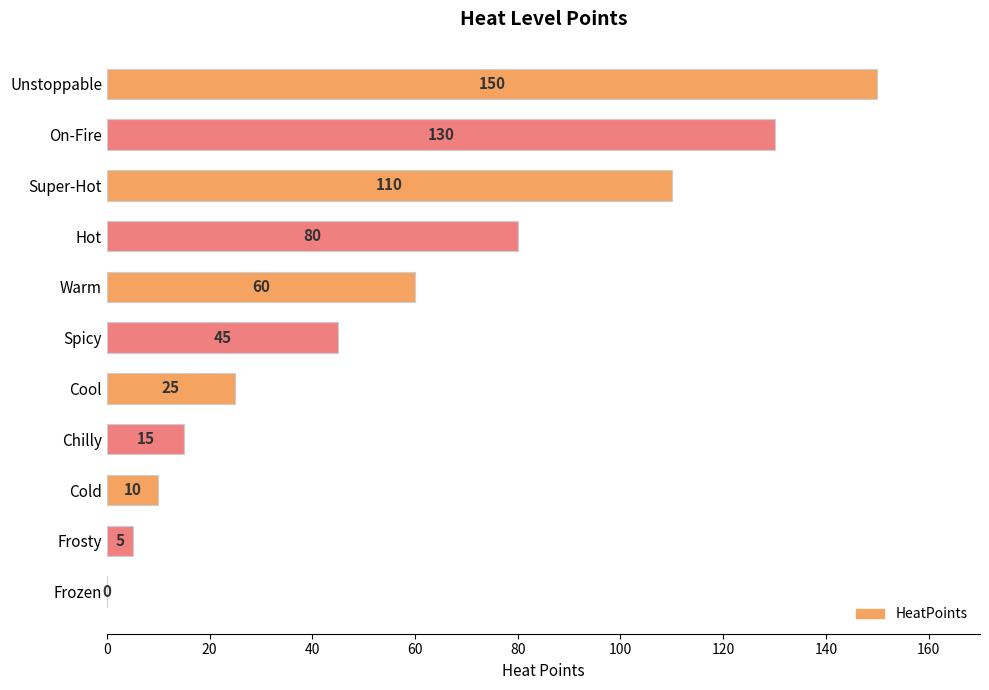

Reading top to bottom, list all the values displayed in this chart.

Unstoppable=150	On-Fire=130	Super-Hot=110	Hot=80	Warm=60	Spicy=45	Cool=25	Chilly=15	Cold=10	Frosty=5	Frozen=0